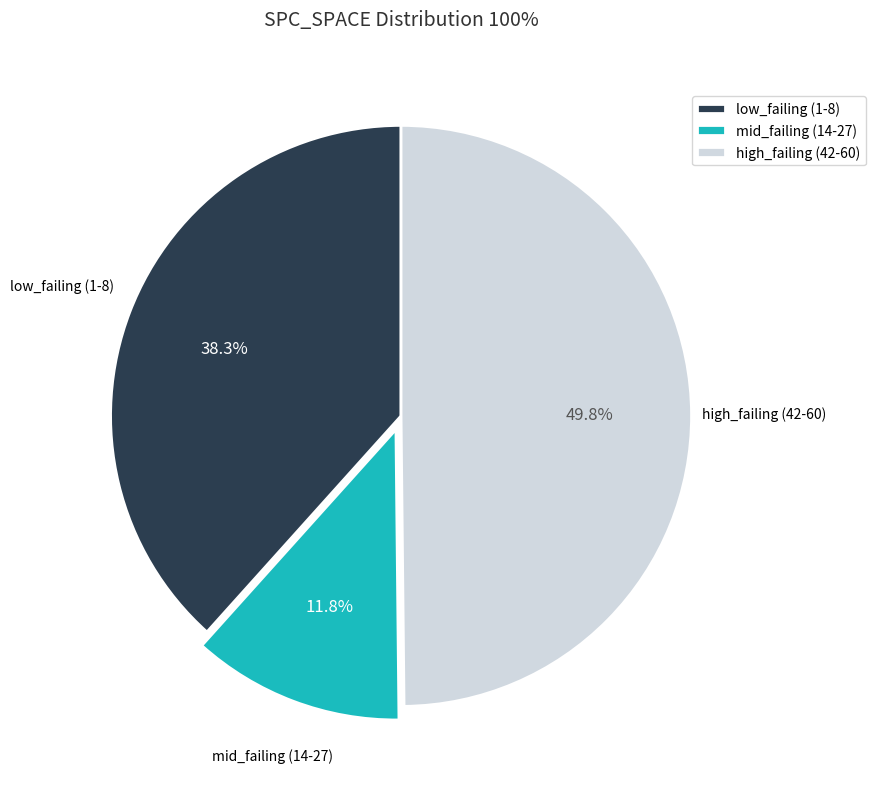

How many slices are in this pie chart?

3